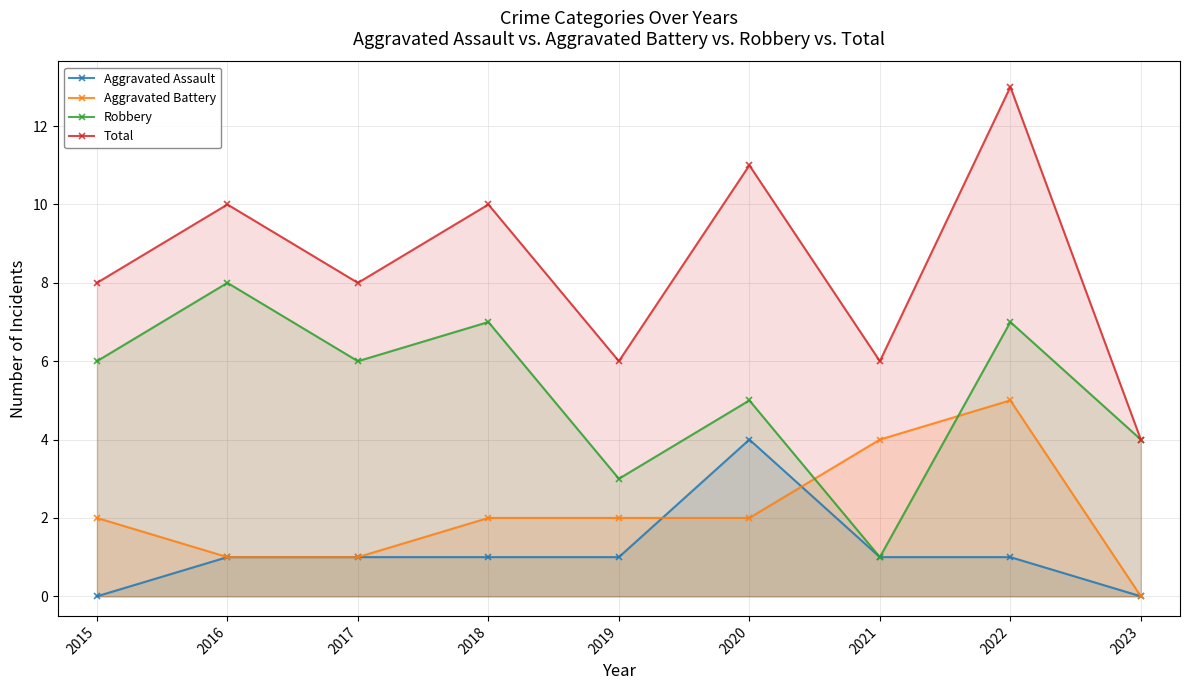

True or false: Robbery and Total intersect in this chart.

False